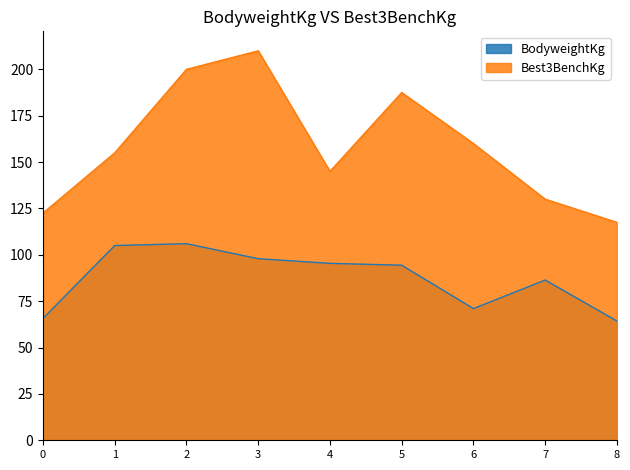

What value does the Best3BenchKg series have at 1?

155.0